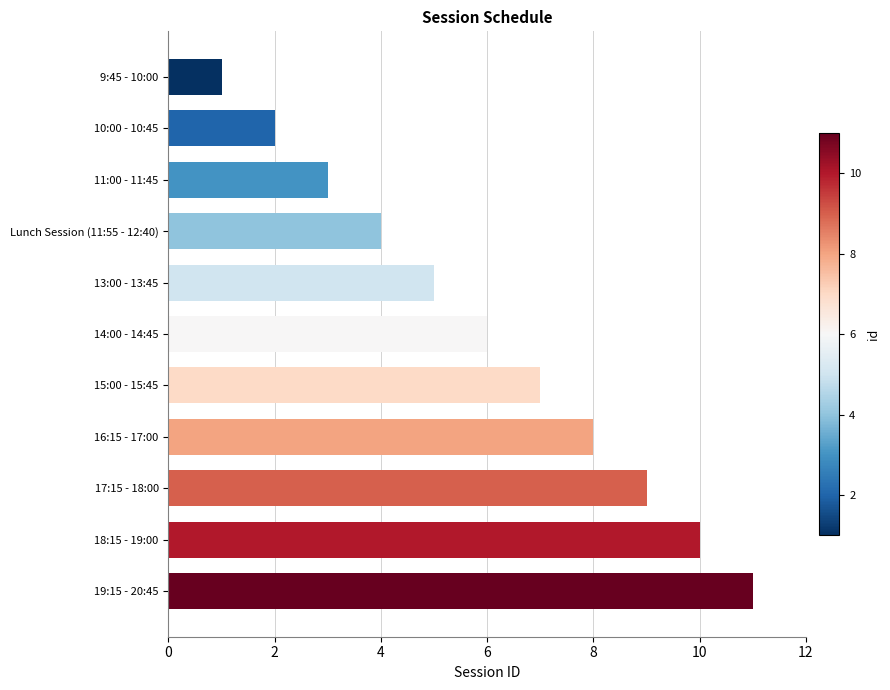

The chart shows a value of 4 at Lunch Session (11:55 - 12:40). True or false?

True